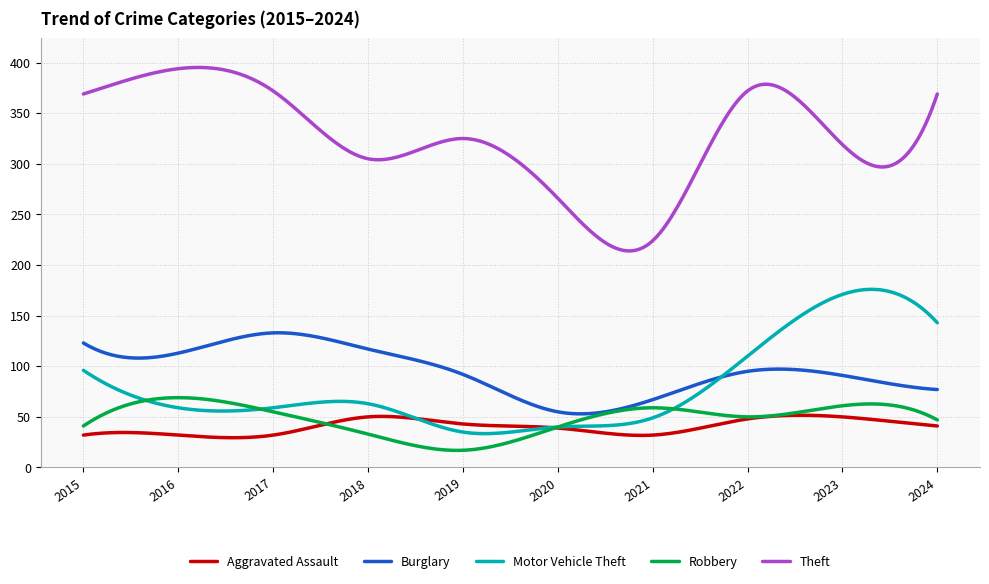

What is the maximum value shown in the chart?

395.2